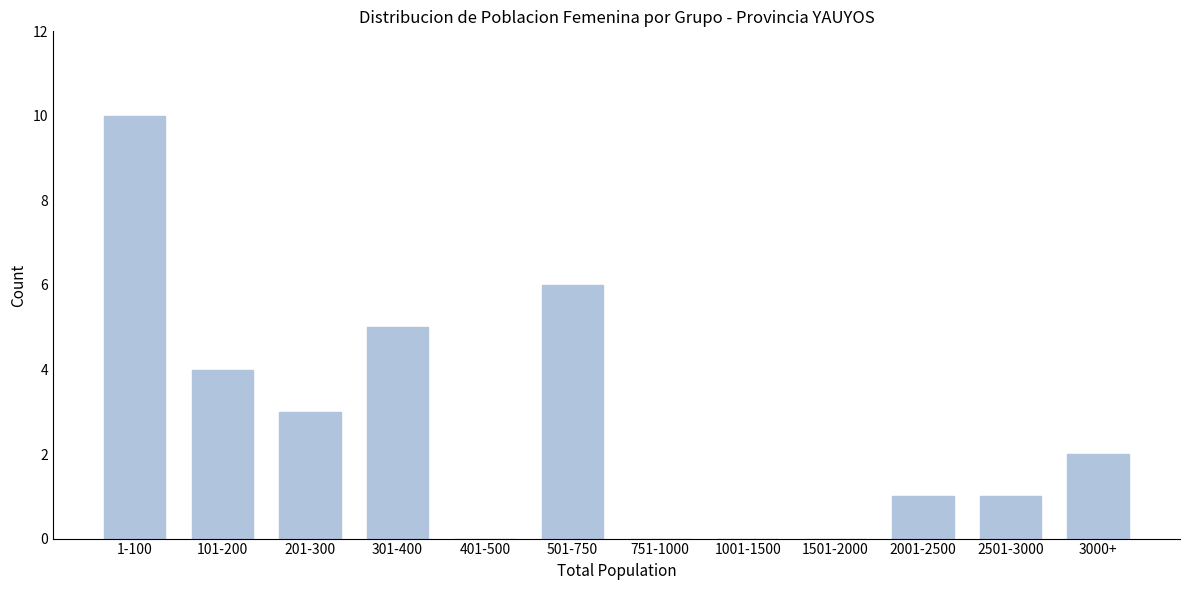

Reading left to right, extract all data points from this chart.

1-100=10	101-200=4	201-300=3	301-400=5	401-500=0	501-750=6	751-1000=0	1001-1500=0	1501-2000=0	2001-2500=1	2501-3000=1	3000+=2